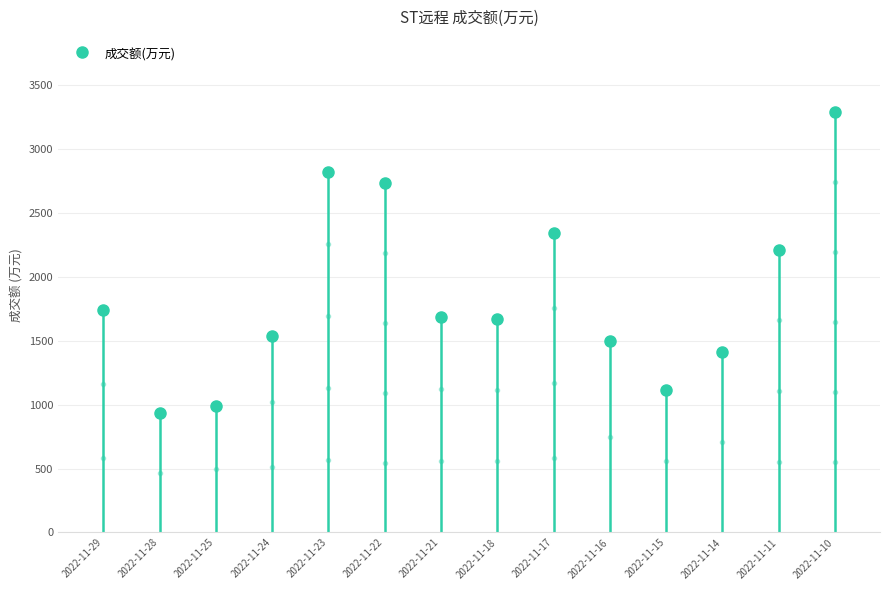

How many values exceed 1683?

6